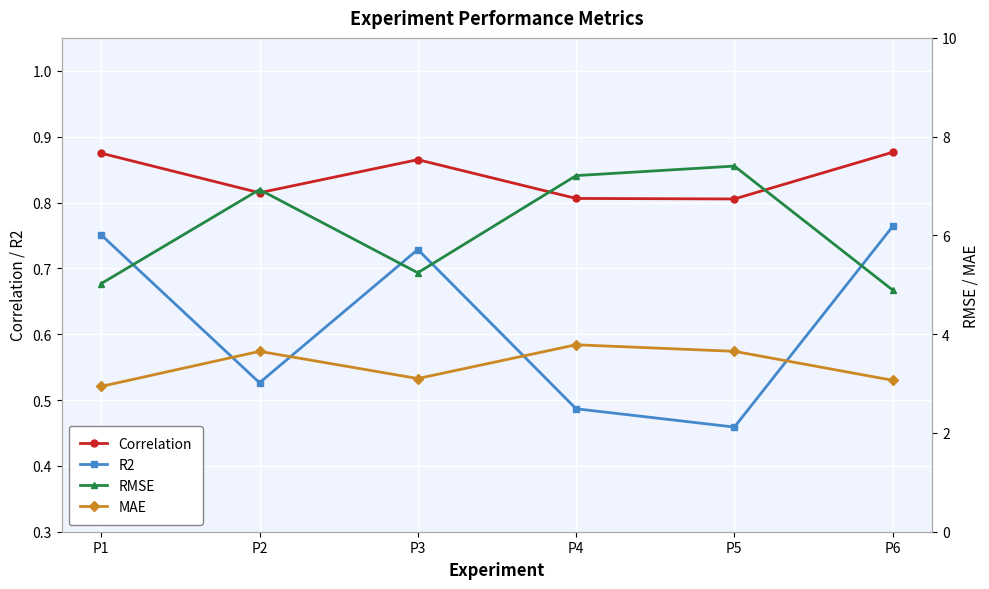

Read the RMSE value at P4.

7.2